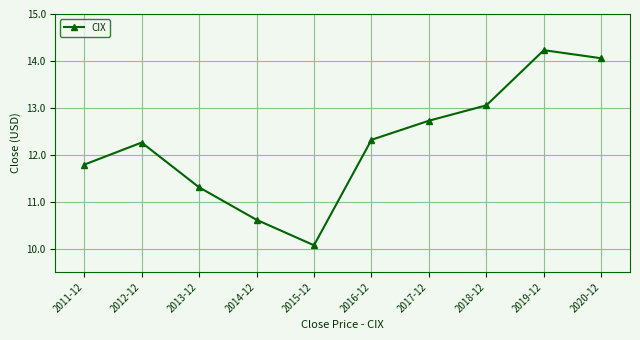

What is the difference between the values at 2019-12 and 2012-12?

2.0